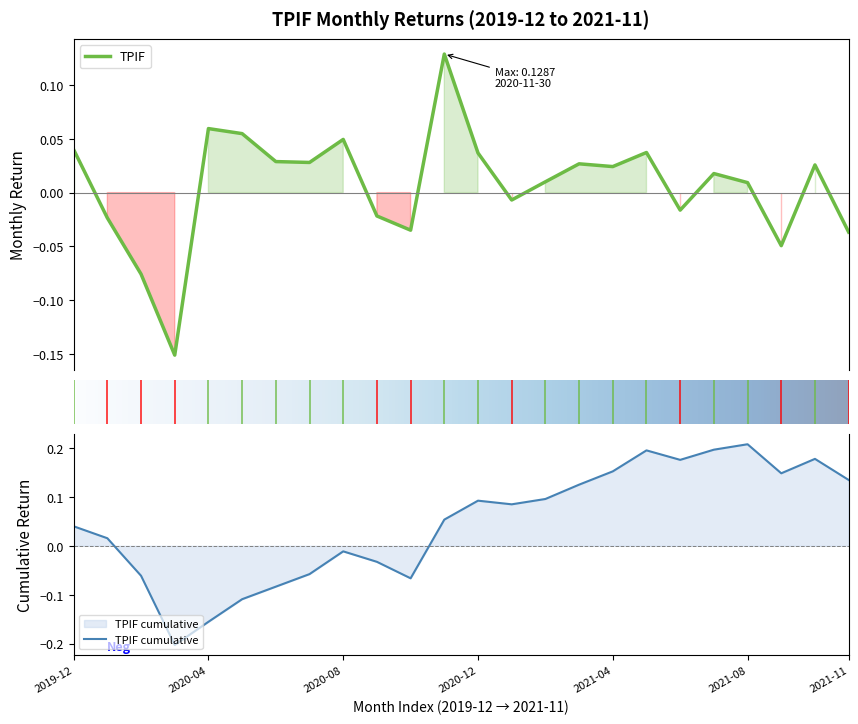

What is the sum of the values at 2020-06-30 and 2020-07-31?

0.1